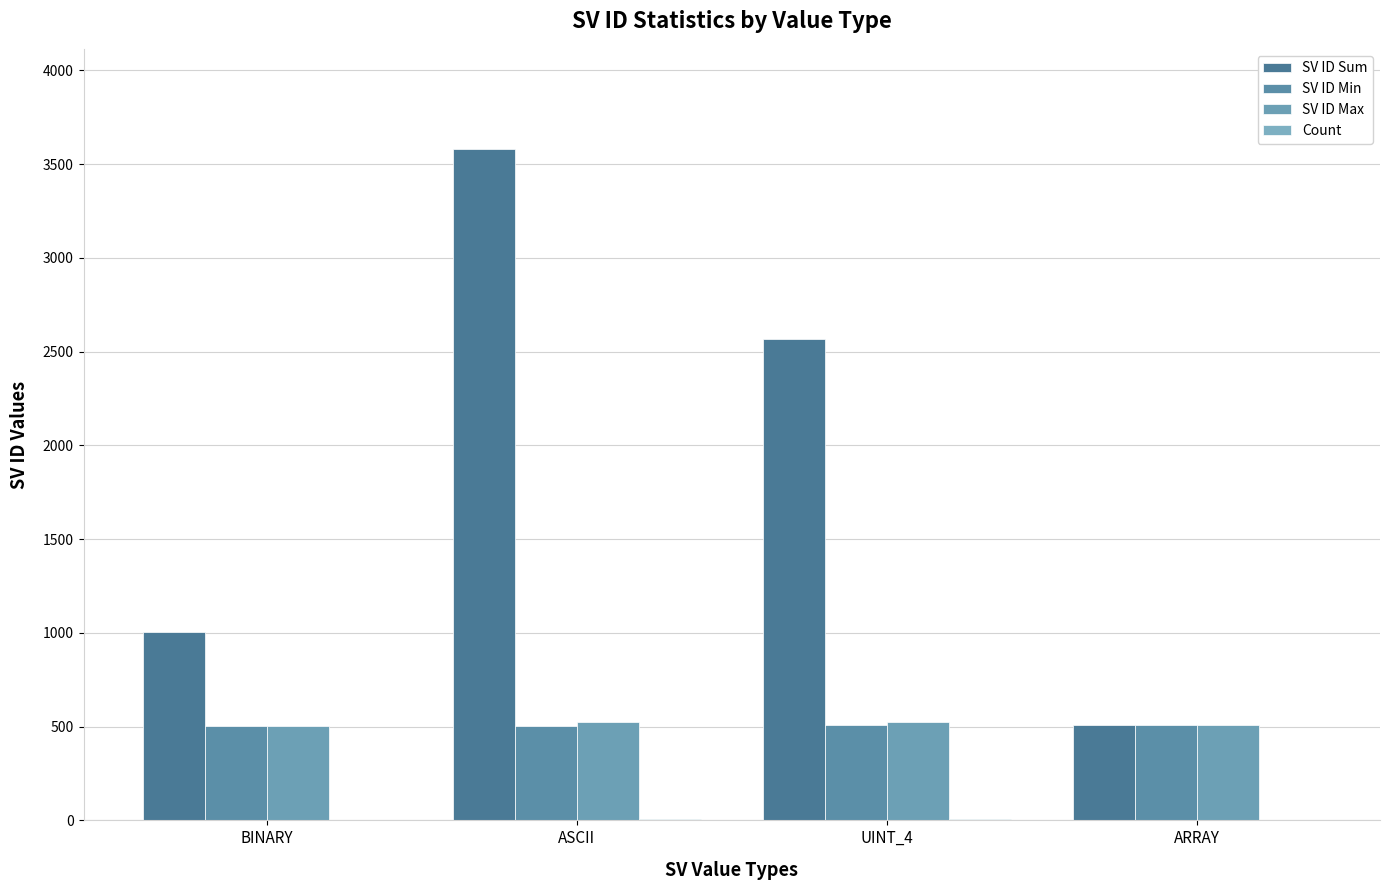

How many distinct data groups are displayed?

4